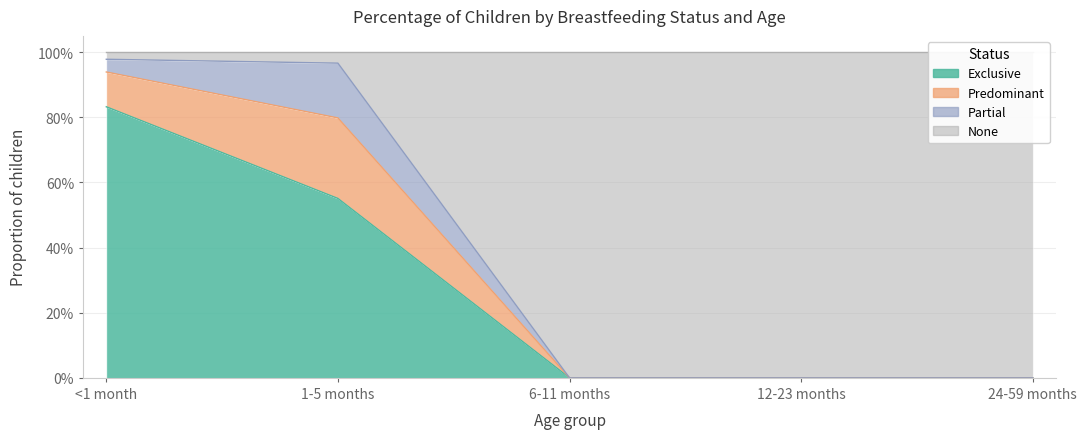

Is the value of Exclusive at 24-59 months greater than the value of None at 6-11 months?

No